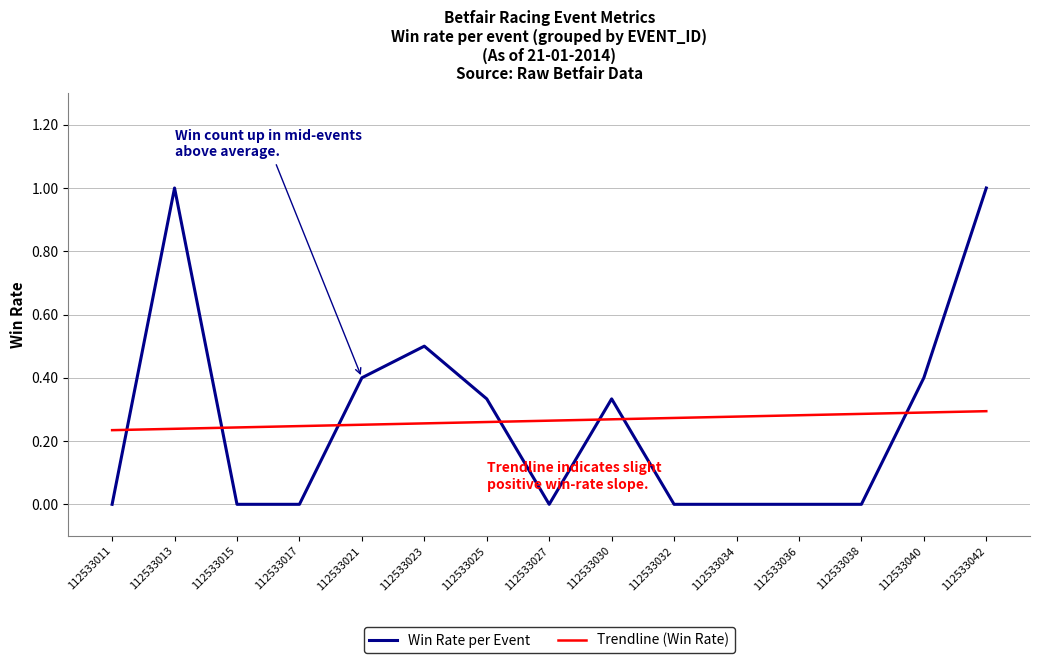

Rank the series at 112533015 from lowest to highest value.

Win Rate per Event, Trendline (Win Rate)